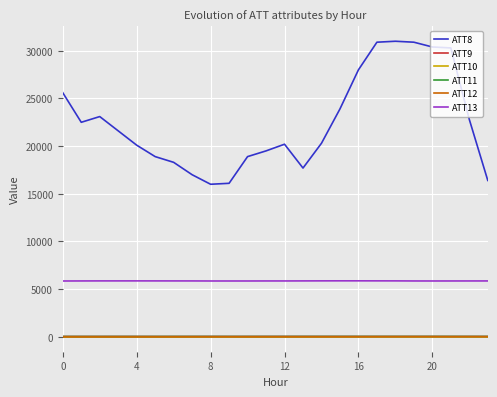

What is the greatest value displayed?

31000.0